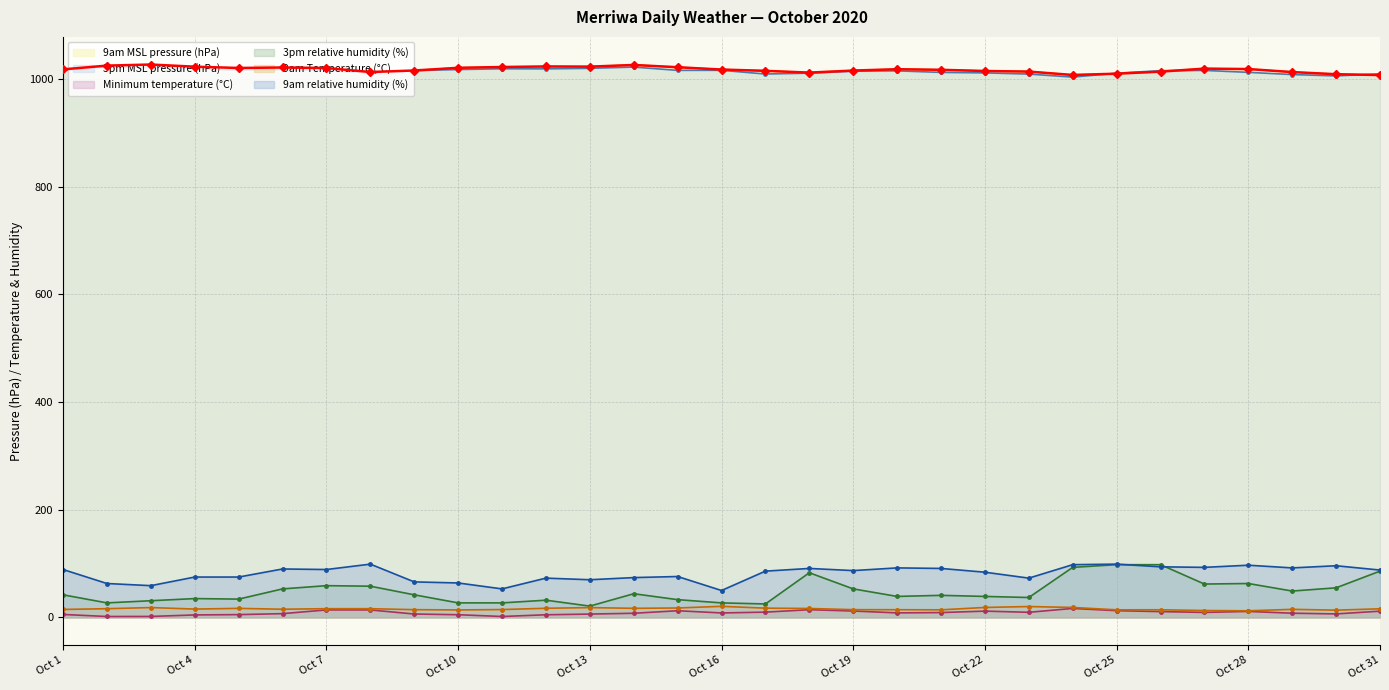

What is the average value of the 9am Temperature (°C) series?

15.9